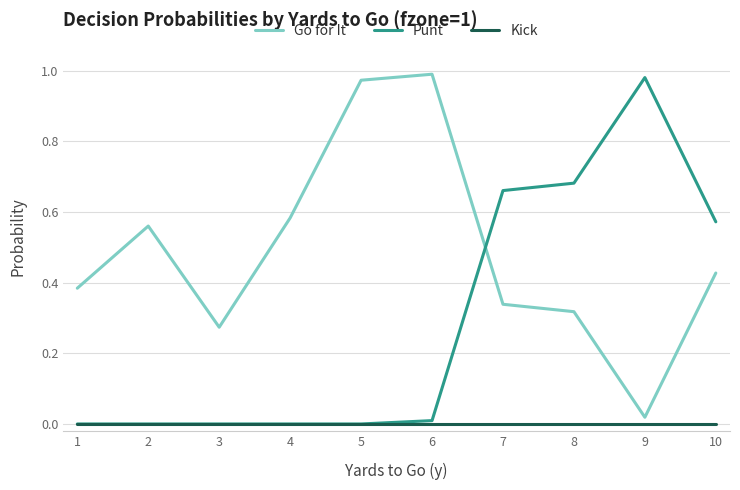

Between 3 and 6, which series saw the biggest shift?

Go for It